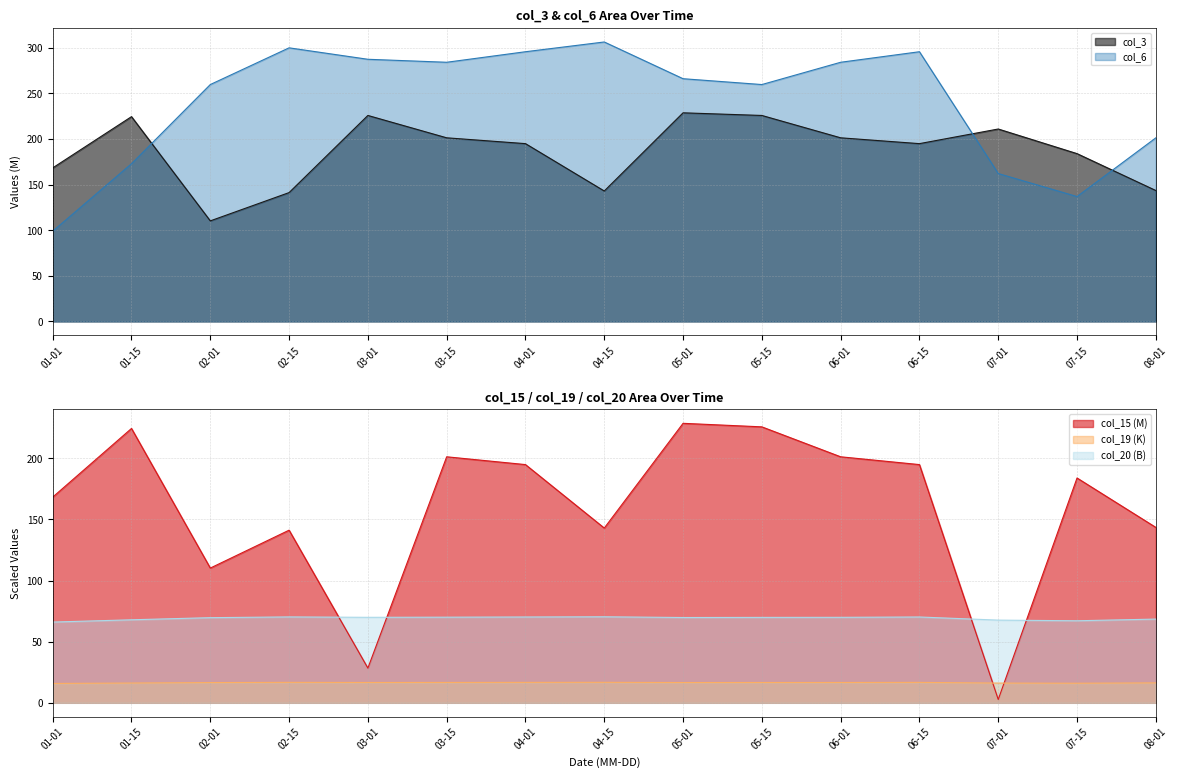

The value of col_15 (M) at 04-01 is 194.8. True or false?

True